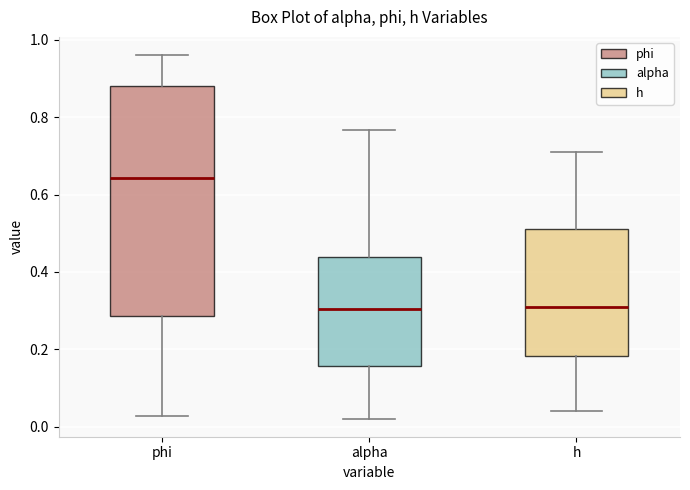

Reading left to right, transcribe this box plot: for each box, give where its median line is, the range the box spans, and where its two whiskers end, as read against the y-axis. The values are not printed on the chart, so give them approximately, as read against the axis.

phi: median 0.64, box 0.28 to 0.88, whiskers 0.02 to 0.96
alpha: median 0.30, box 0.16 to 0.44, whiskers 0.02 to 0.76
h: median 0.32, box 0.18 to 0.52, whiskers 0.04 to 0.72